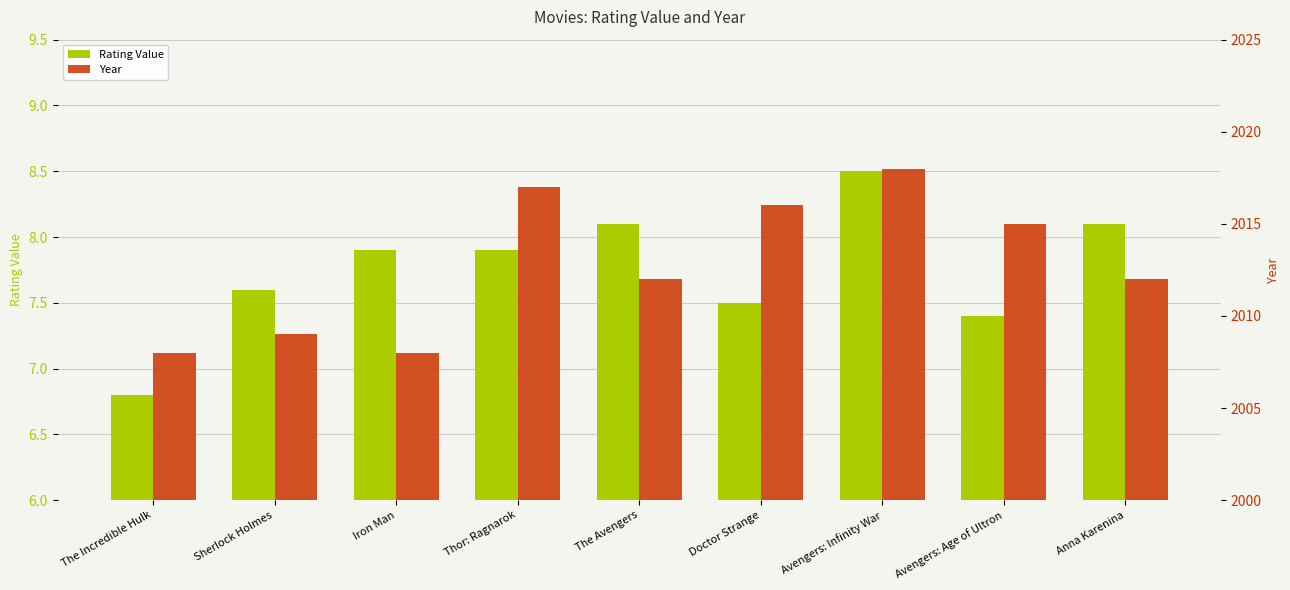

What is the difference between the maximum and minimum values in the Year series?

10.0